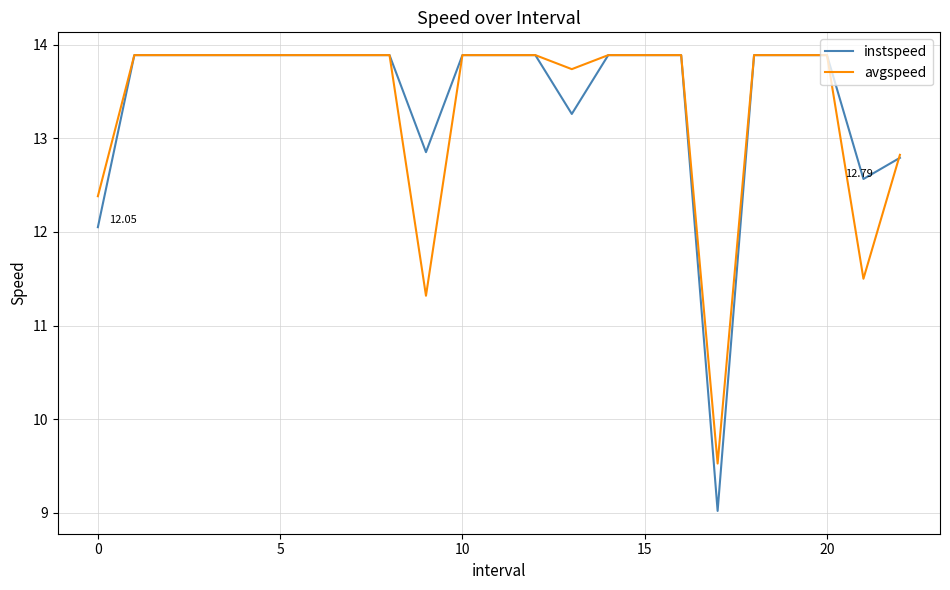

Which series has the widest spread of values?

instspeed